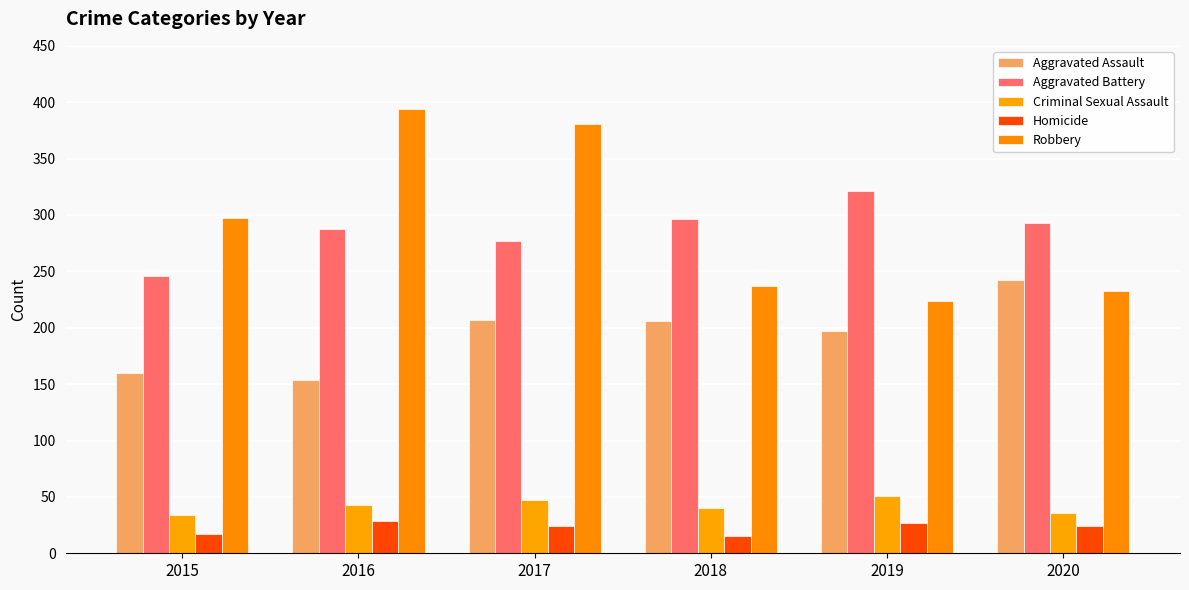

What are all the series names shown in the legend?

Aggravated Assault, Aggravated Battery, Criminal Sexual Assault, Homicide, Robbery